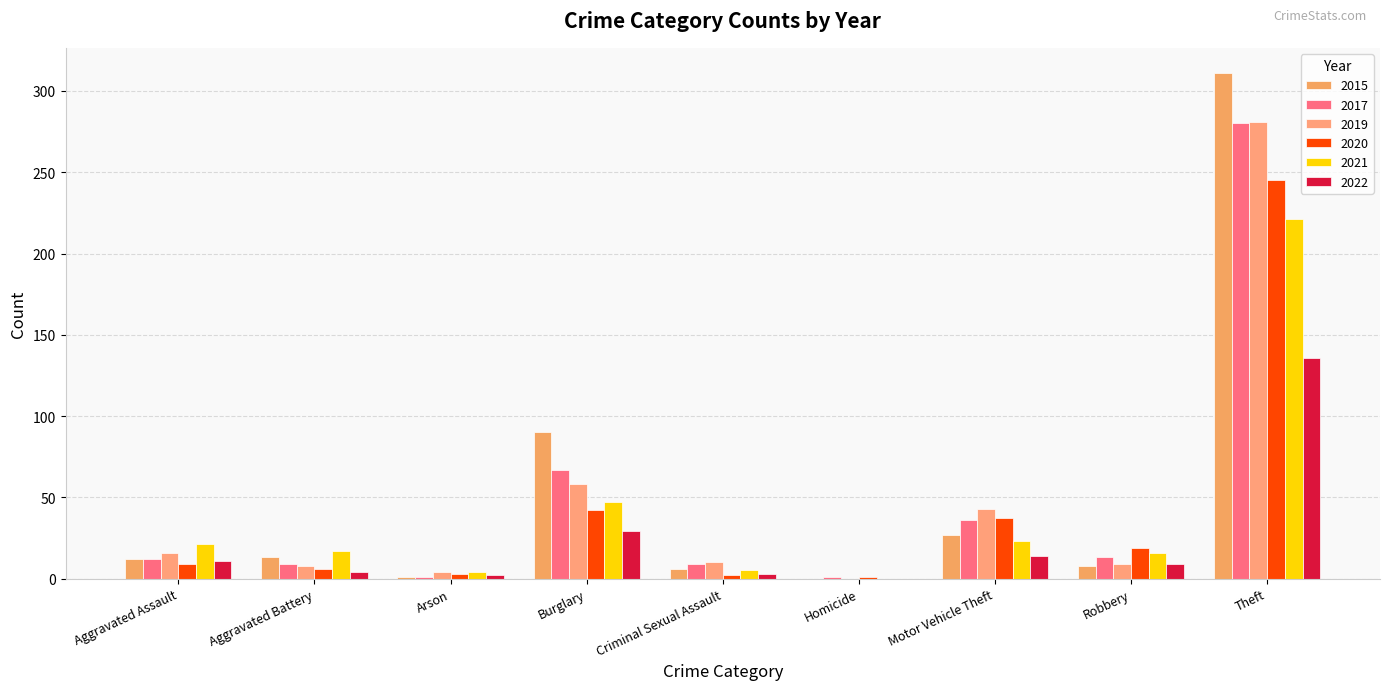

What is the label of the 7th bar from the left?

Motor Vehicle Theft